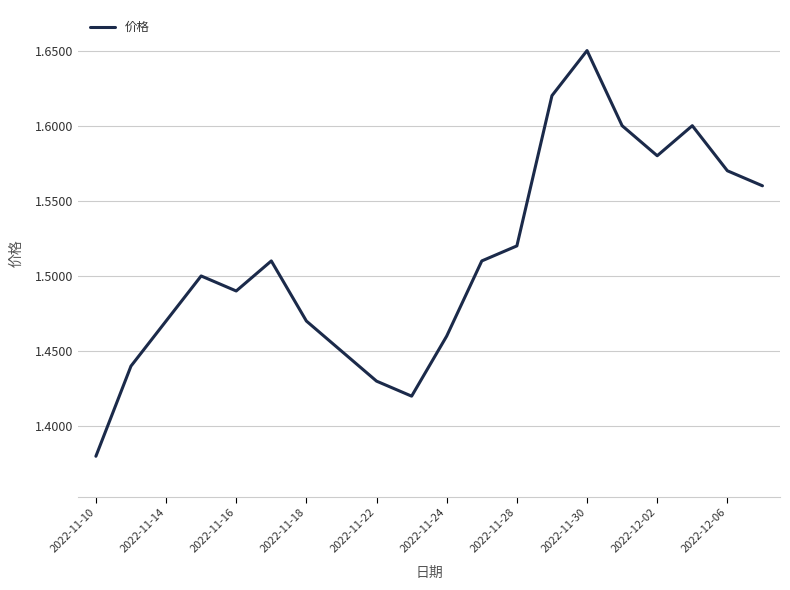

What is the difference between the maximum and minimum values?

0.3